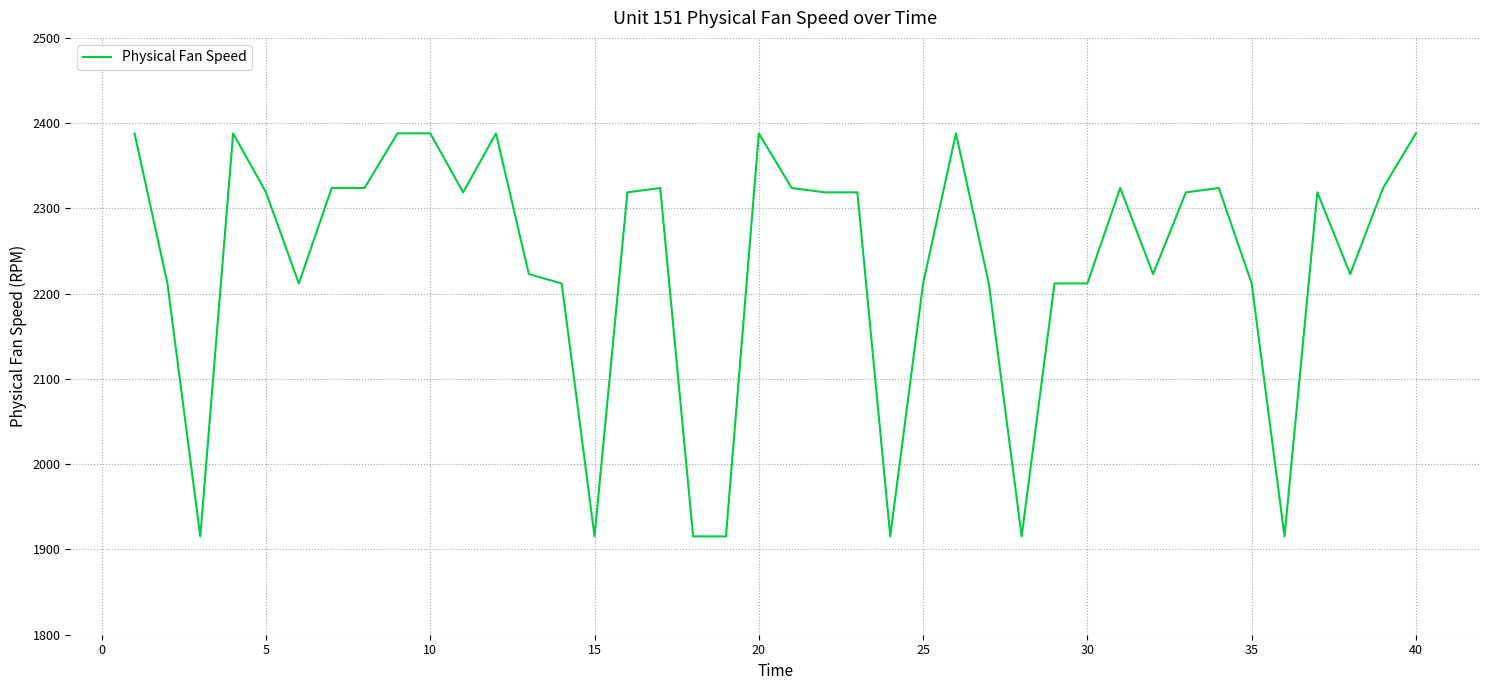

What is the minimum value shown in the chart?

1915.3